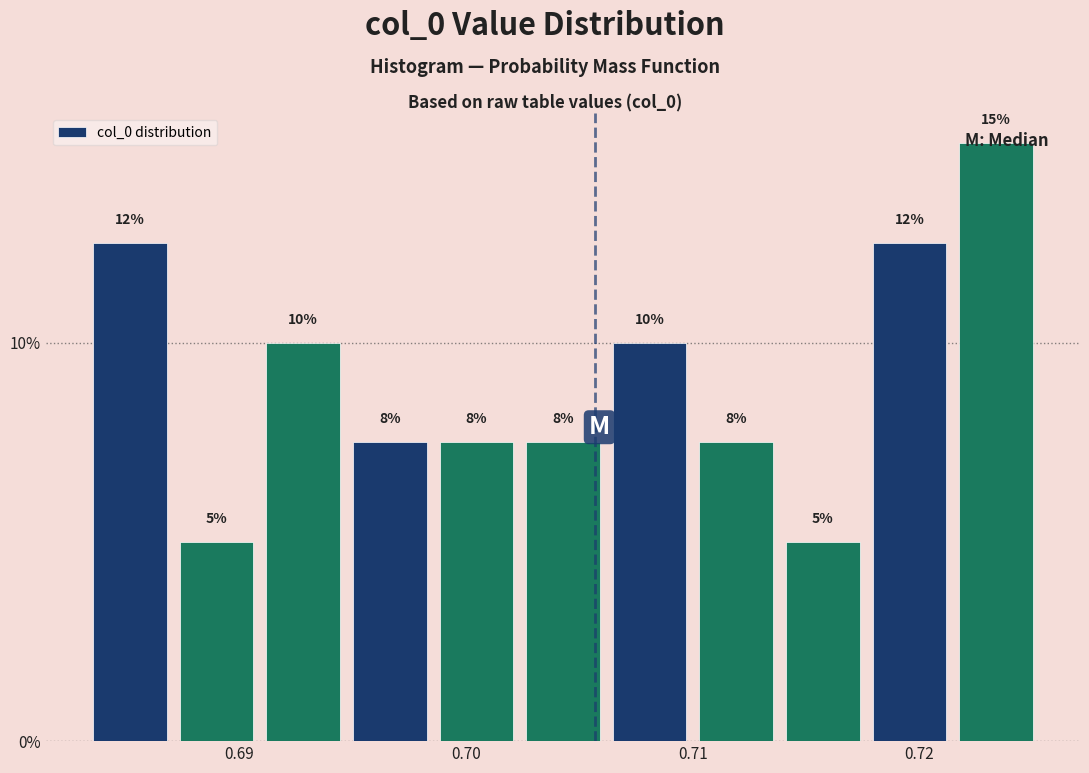

Read against the x-axis, roughly where is the centre of the tallest bar?

0.723